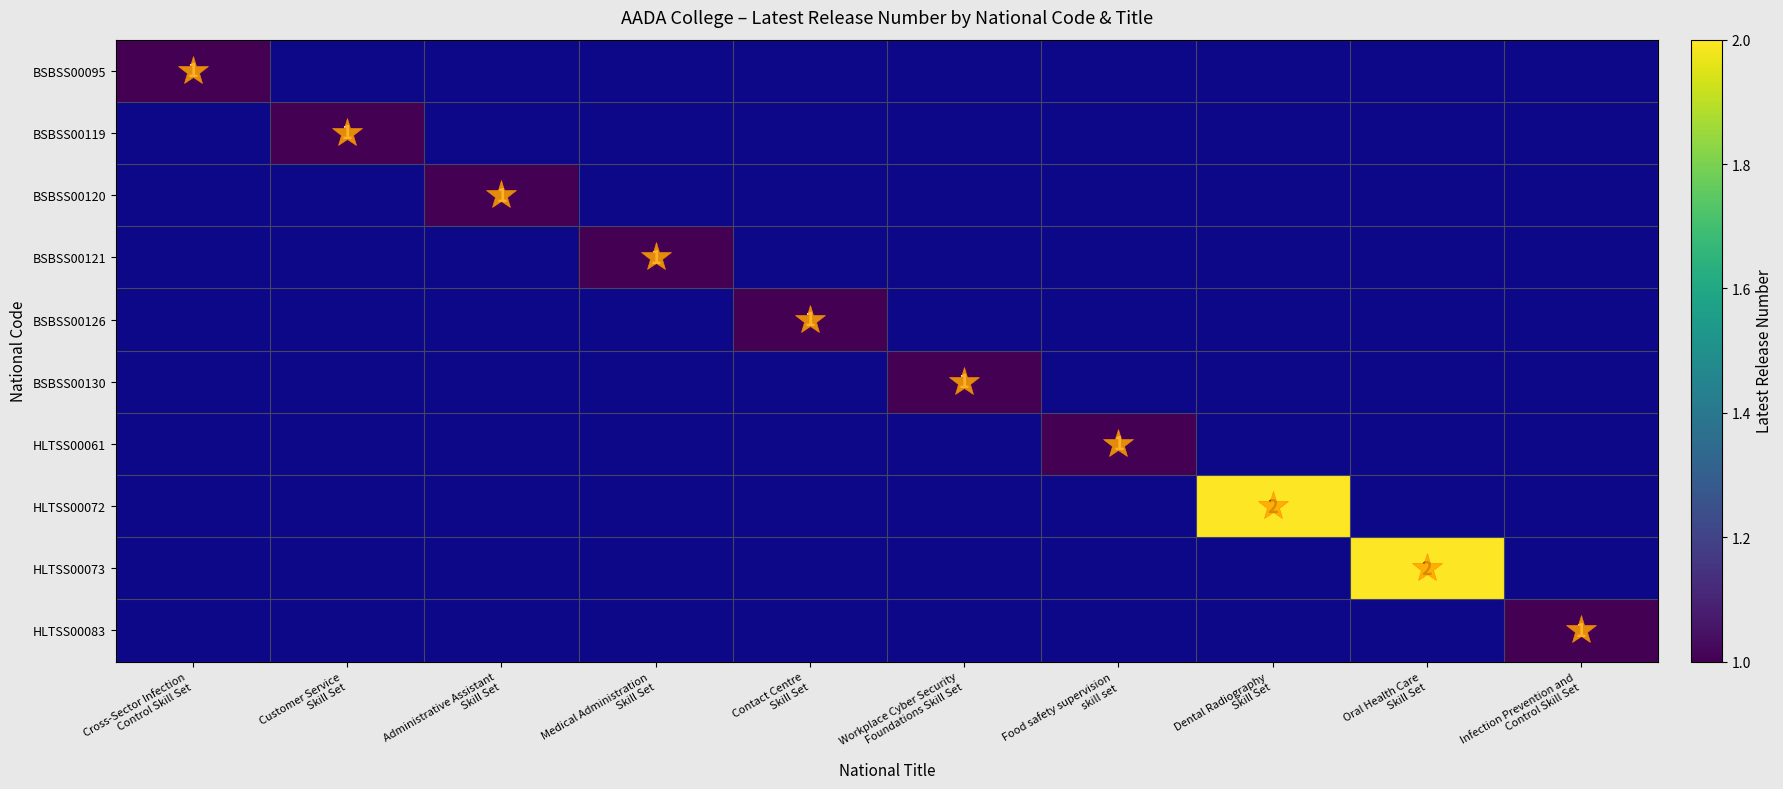

True or false: BSBSS00095 has a value of 0.4 at Cross-Sector Infection Control Skill Set.

False